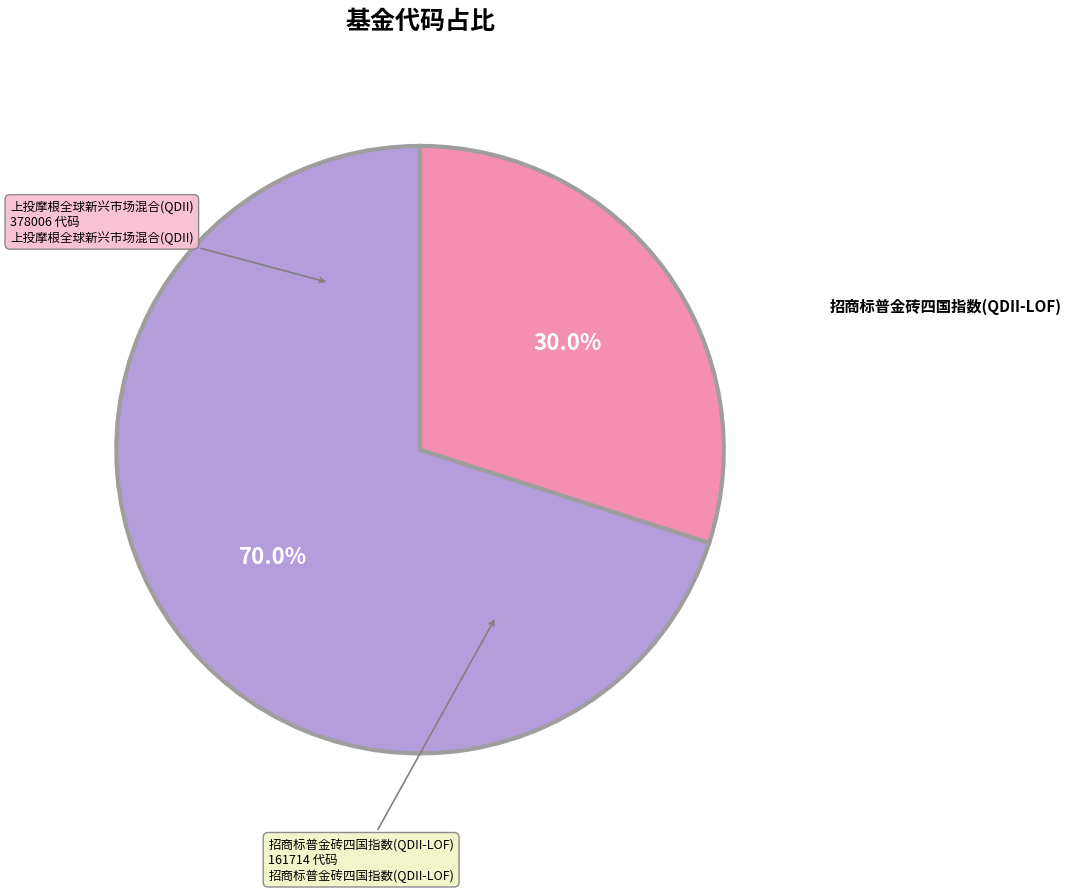

Is there a majority slice in this chart?

Yes